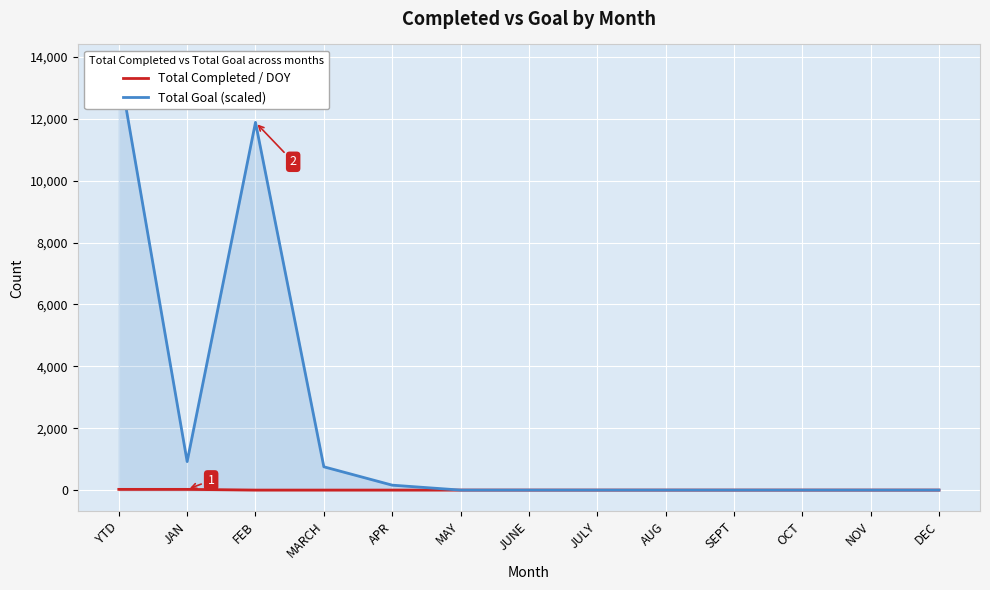

Which has a higher value, APR or JAN?

JAN